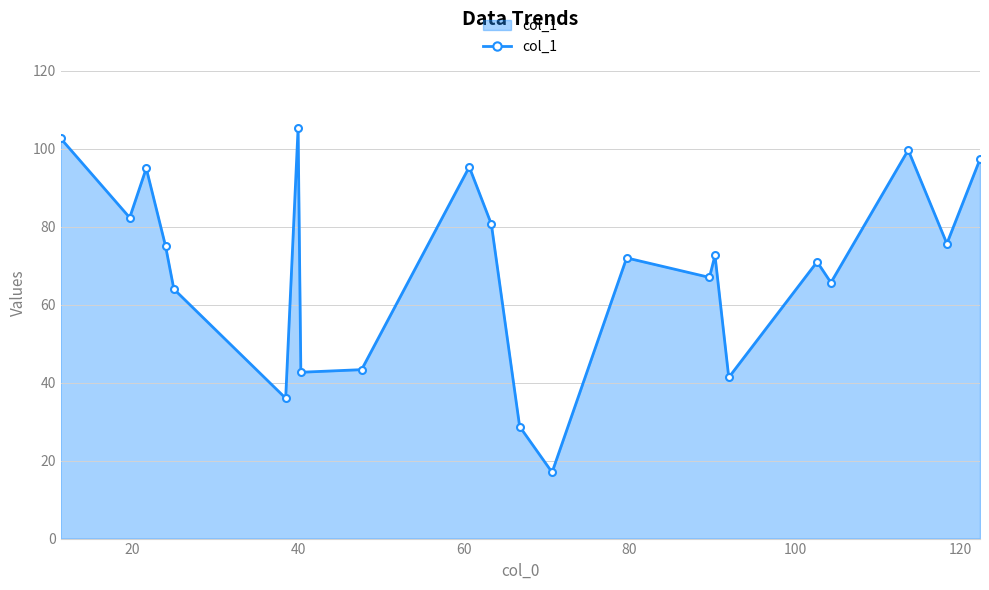

What is the difference between the maximum and minimum values?

88.3